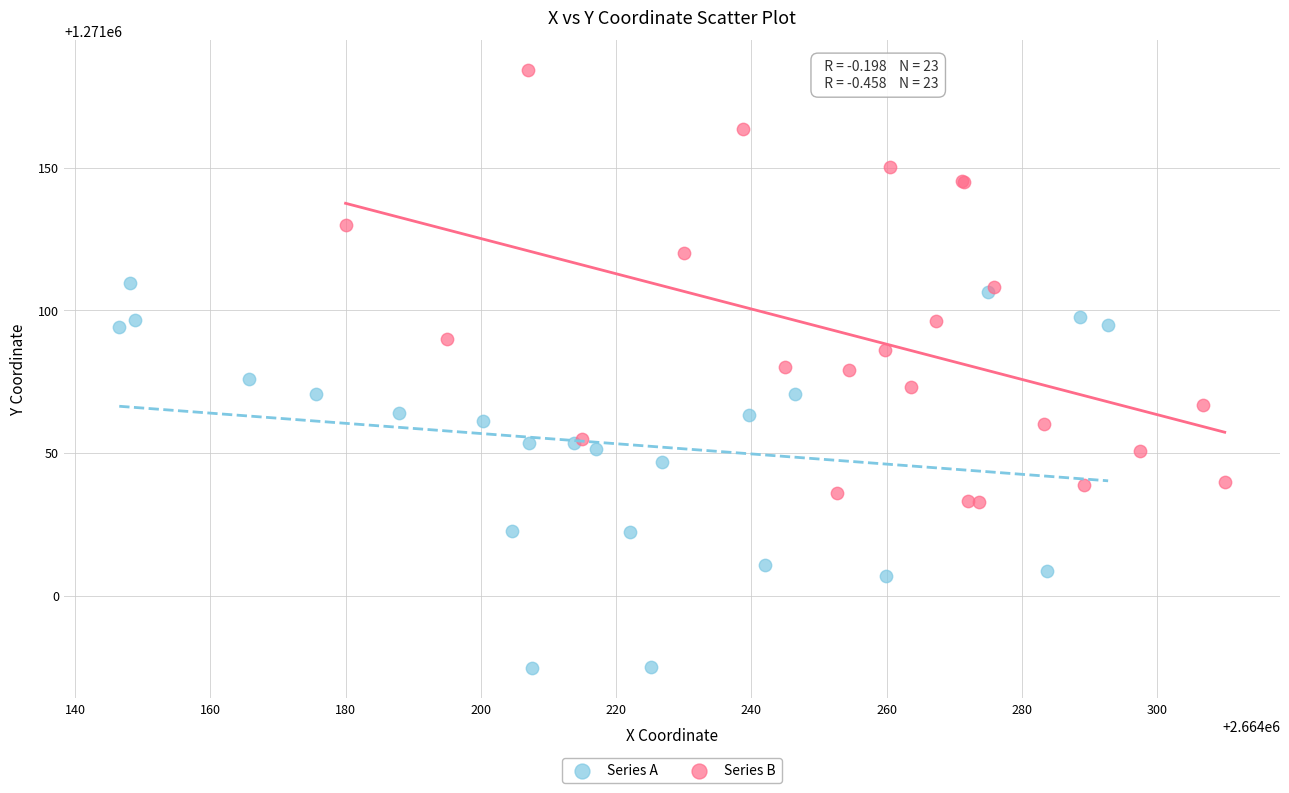

Which series contains the lowest Y value?

Series A